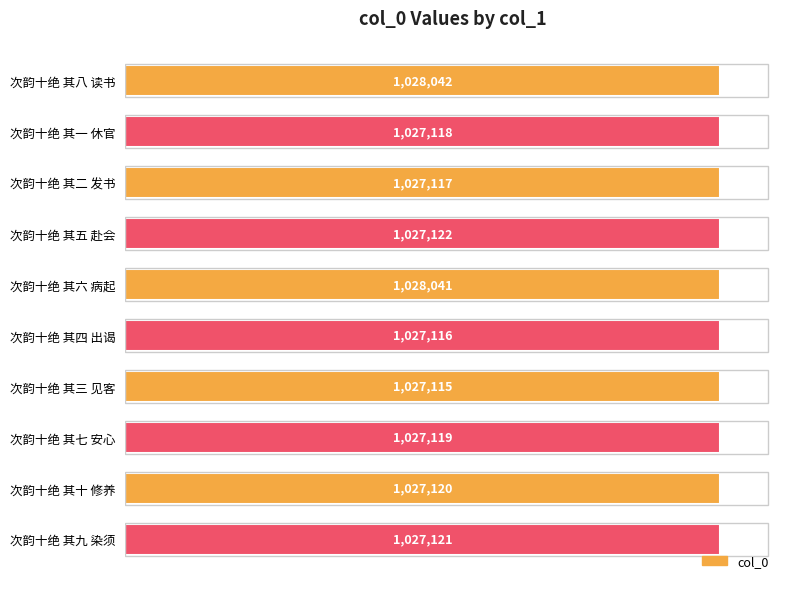

List the labels in order of value, largest first.

次韵十绝 其八 读书, 次韵十绝 其六 病起, 次韵十绝 其五 赴会, 次韵十绝 其九 染须, 次韵十绝 其十 修养, 次韵十绝 其七 安心, 次韵十绝 其一 休官, 次韵十绝 其二 发书, 次韵十绝 其四 出谒, 次韵十绝 其三 见客